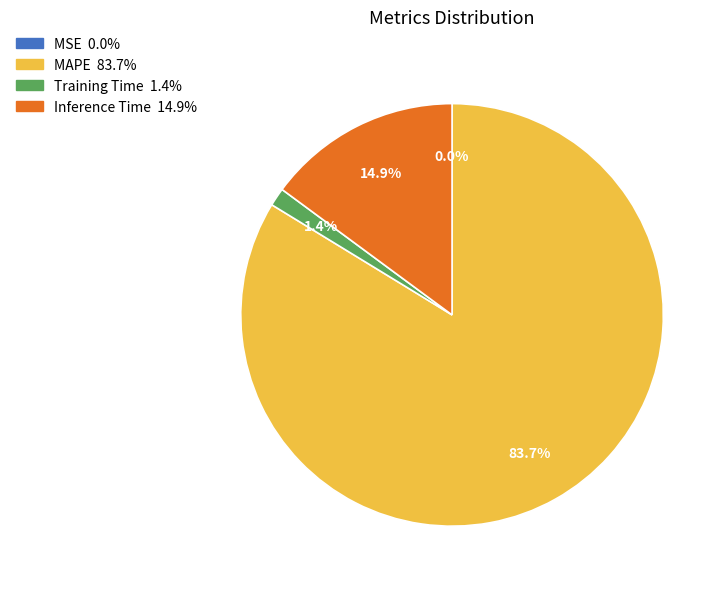

To the nearest percent, what is the difference between the largest and smallest slice percentages?

84%